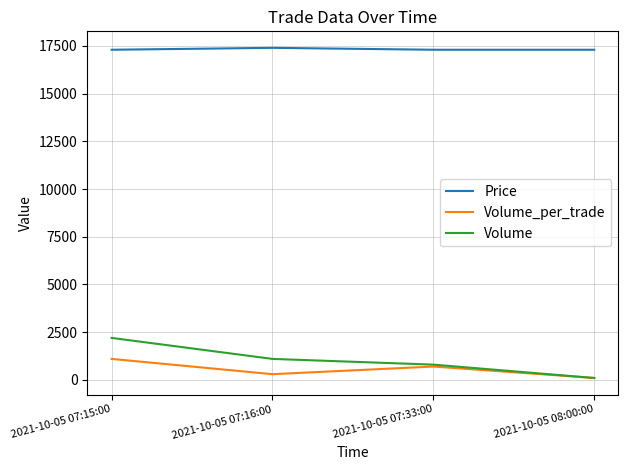

List the labels in order of Volume value, largest first.

2021-10-05 07:15:00, 2021-10-05 07:16:00, 2021-10-05 07:33:00, 2021-10-05 08:00:00